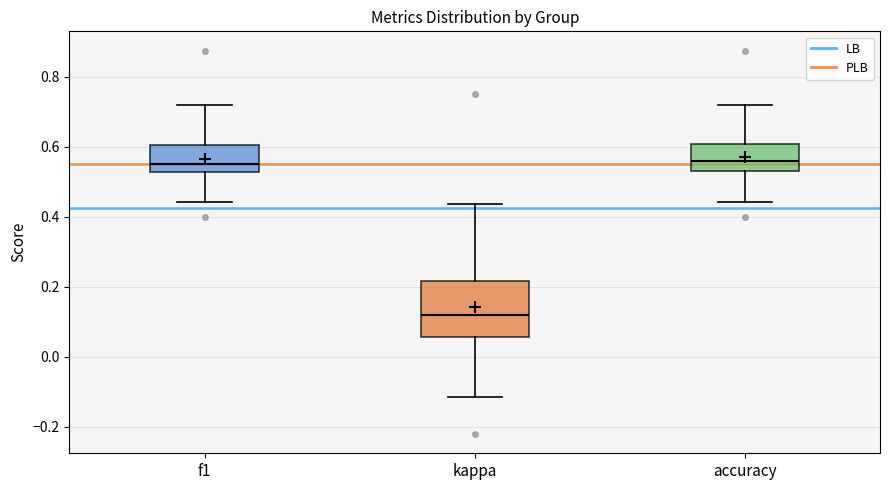

Reading left to right, transcribe this box plot: for each box, give where its median line is, the range the box spans, and where its two whiskers end, as read against the y-axis. The values are not printed on the chart, so give them approximately, as read against the axis.

f1: median 0.56, box 0.52 to 0.60, whiskers 0.44 to 0.72
kappa: median 0.12, box 0.06 to 0.22, whiskers -0.12 to 0.44
accuracy: median 0.56, box 0.54 to 0.60, whiskers 0.44 to 0.72